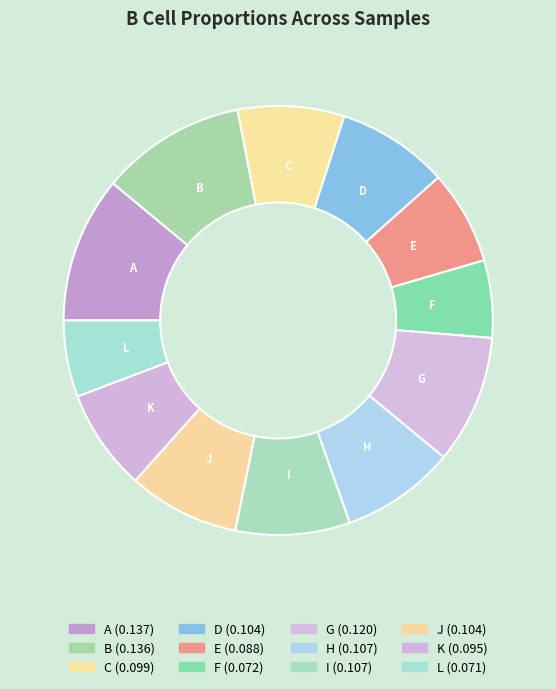

Does any single category account for the majority?

No